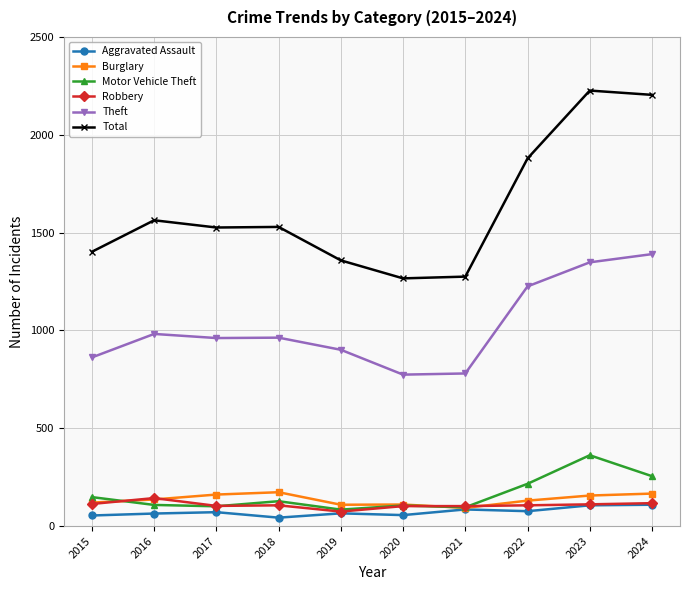

What are all the series names shown in the legend?

Aggravated Assault, Burglary, Motor Vehicle Theft, Robbery, Theft, Total